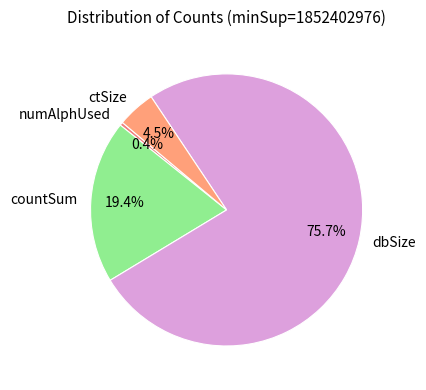

Which has a higher value, numAlphUsed or dbSize?

dbSize